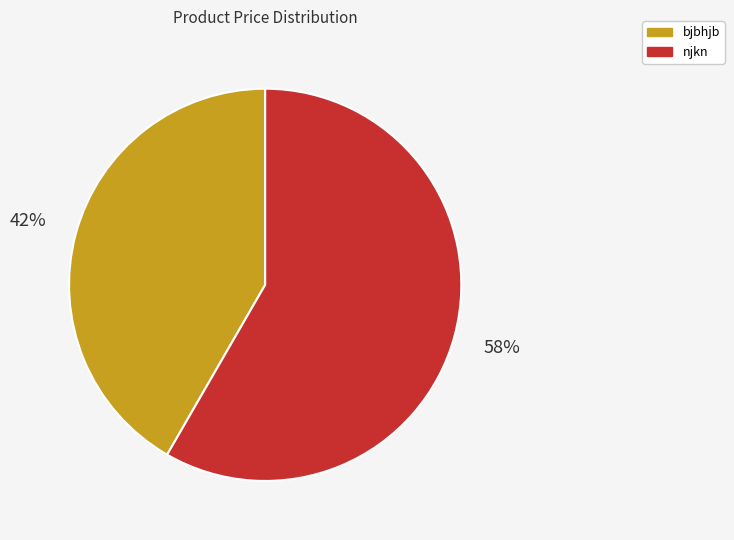

Which has a higher value, bjbhjb or njkn?

njkn